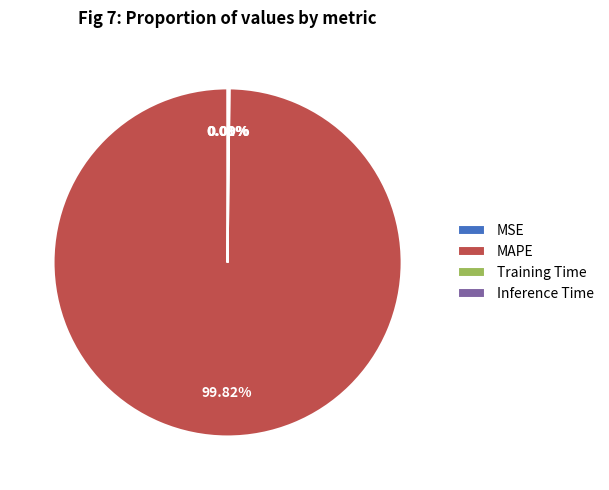

Does MAPE account for over 50% of the chart?

Yes